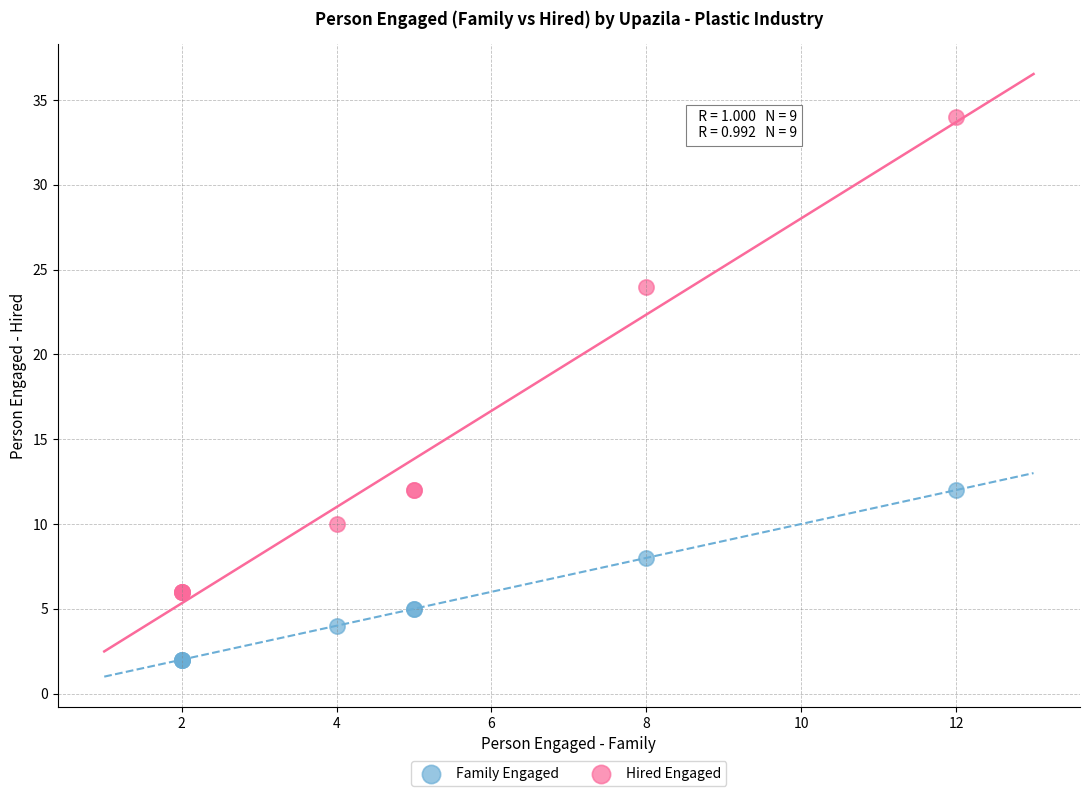

In the Hired Engaged series, what Y value is closest to 20?

24